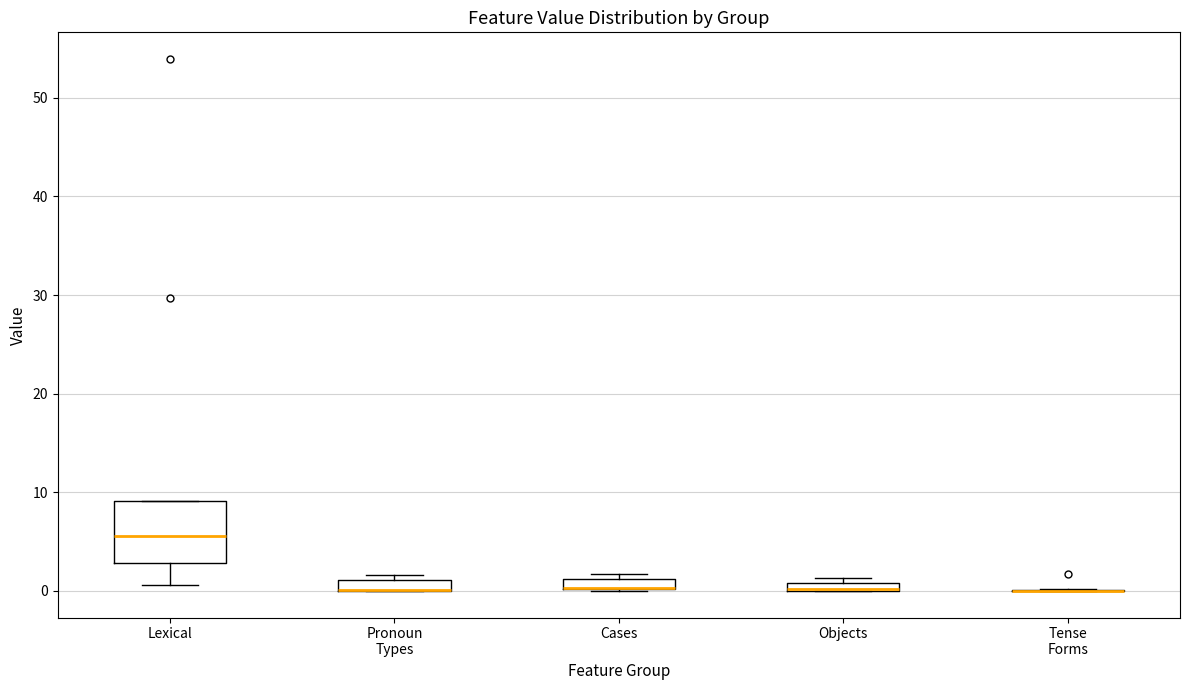

Where does the median line of the box for Lexical sit on the y-axis? The values are not printed on the chart, so give them approximately, as read against the axis.

6